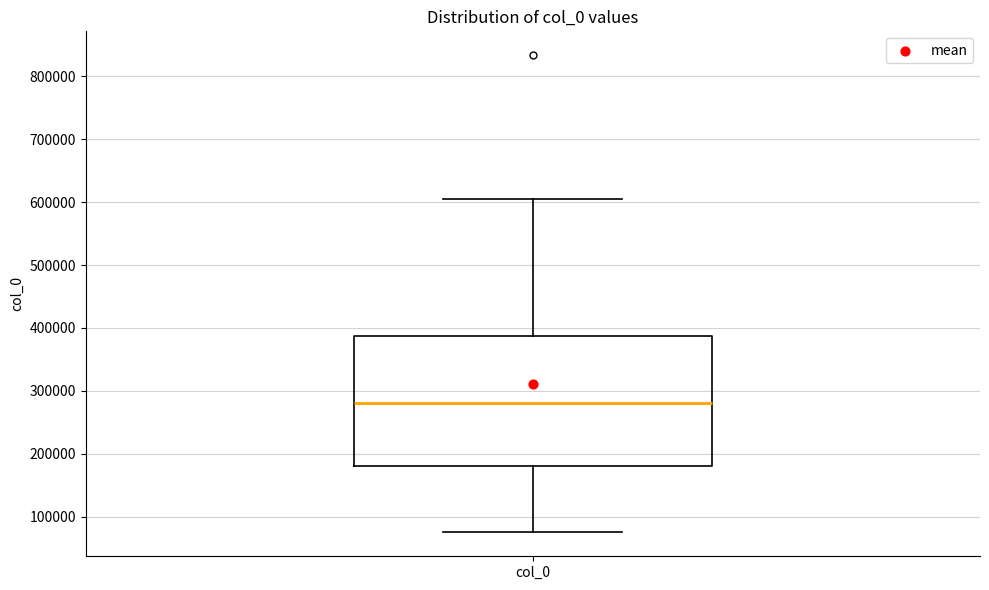

Read this box plot against the y-axis: the position of the median line, the range covered by the box, and the ends of both whiskers. The values are not printed on the chart, so give them approximately, as read against the axis.

median 280000, box 180000 to 390000, whiskers 80000 to 610000